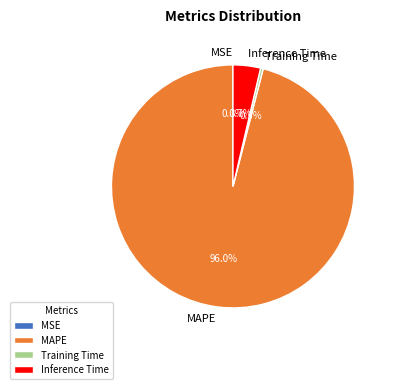

What percentage is NOT represented by MAPE?

4.0%